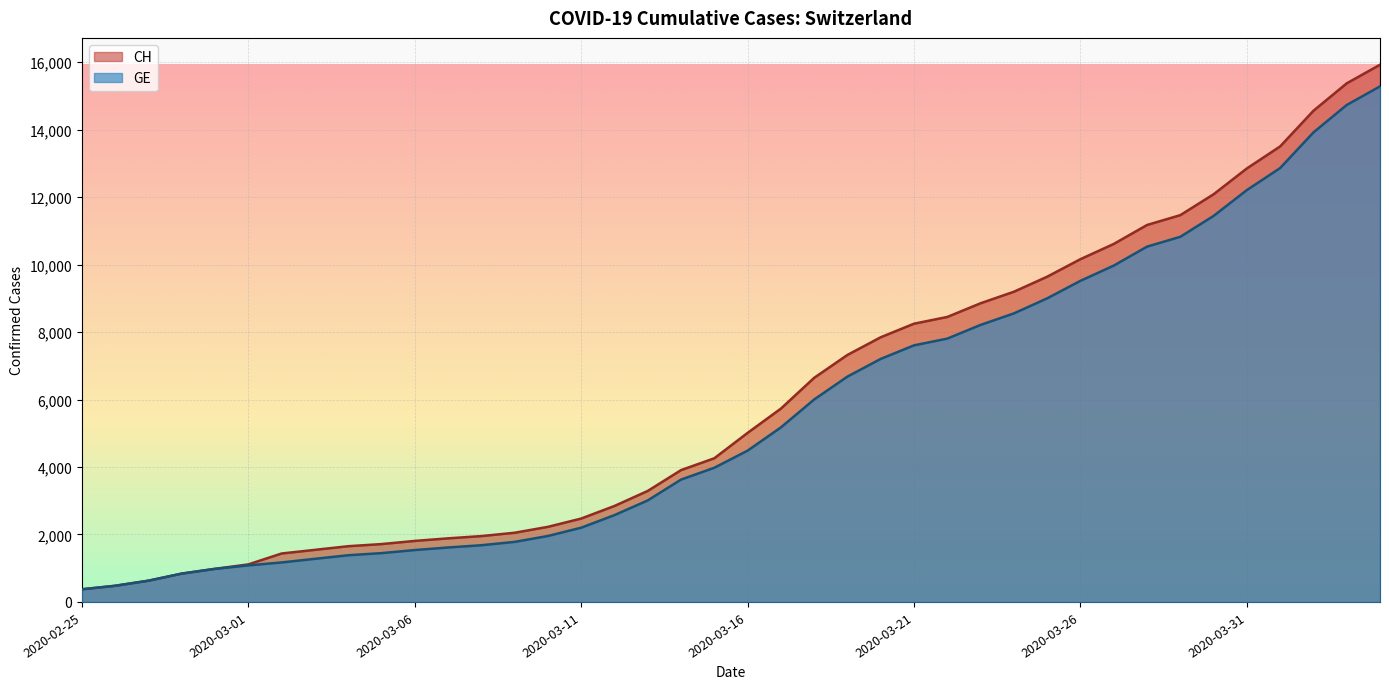

Does the chart display data point markers on the line(s)?

No